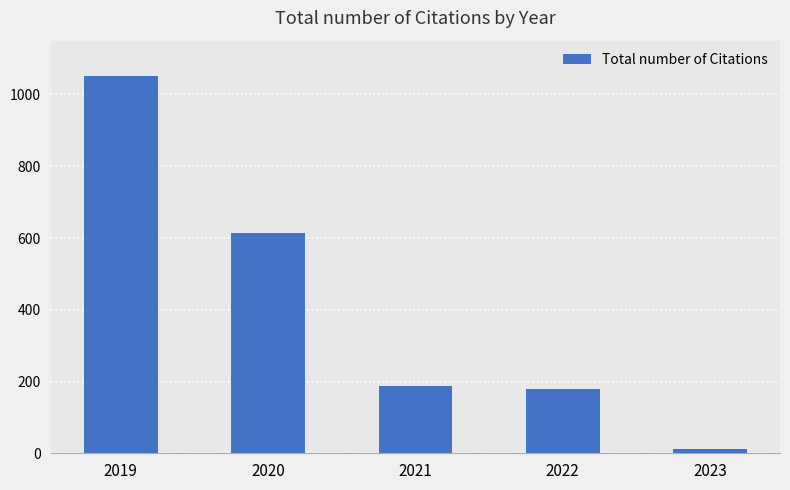

What is the change in value from 2019 to 2022?

-872